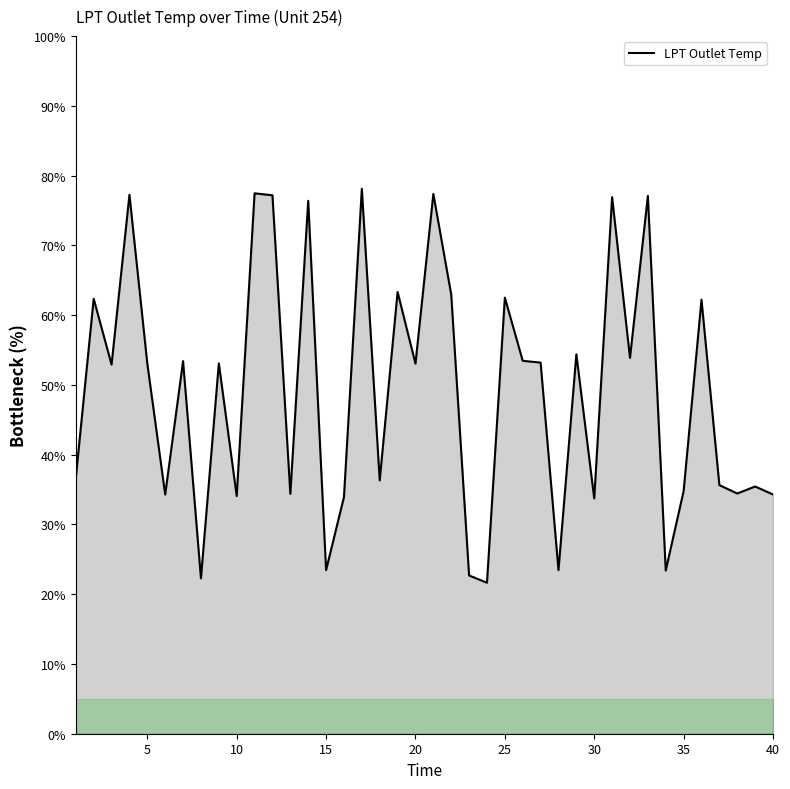

True or false: LPT Outlet Temp has a value of 18.4 at 30.

False